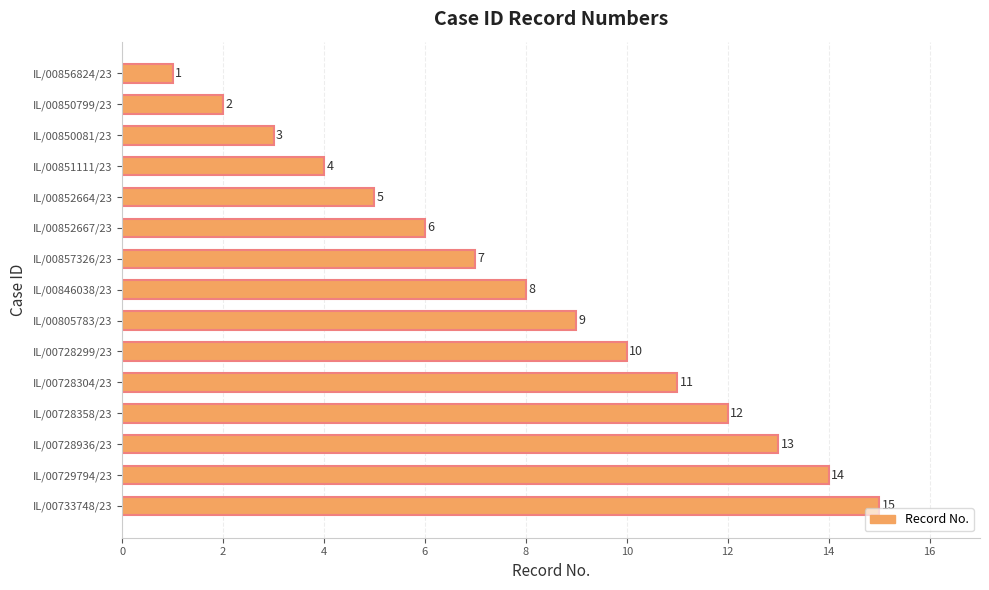

What is the approximate value at IL/00852664/23?

5